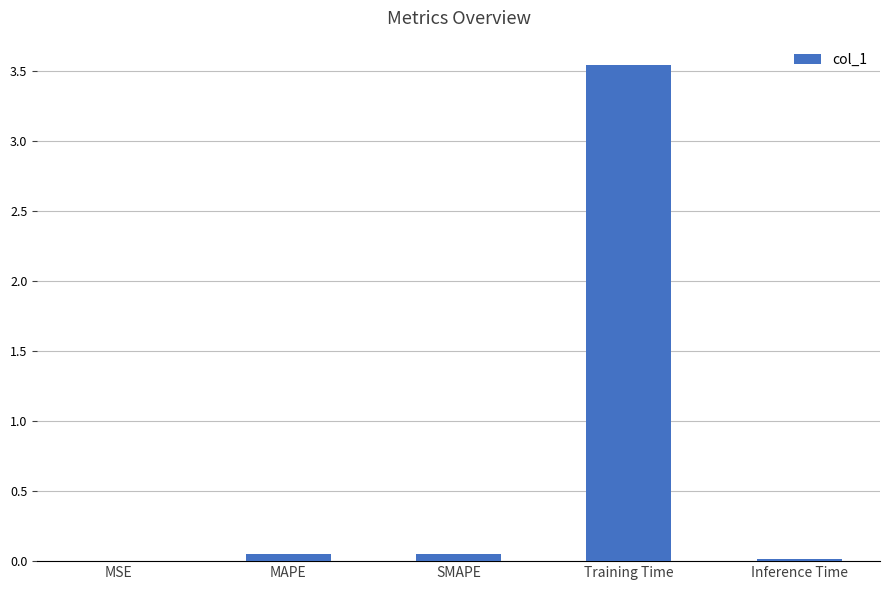

Is it true that the value at Inference Time is 0.0?

True